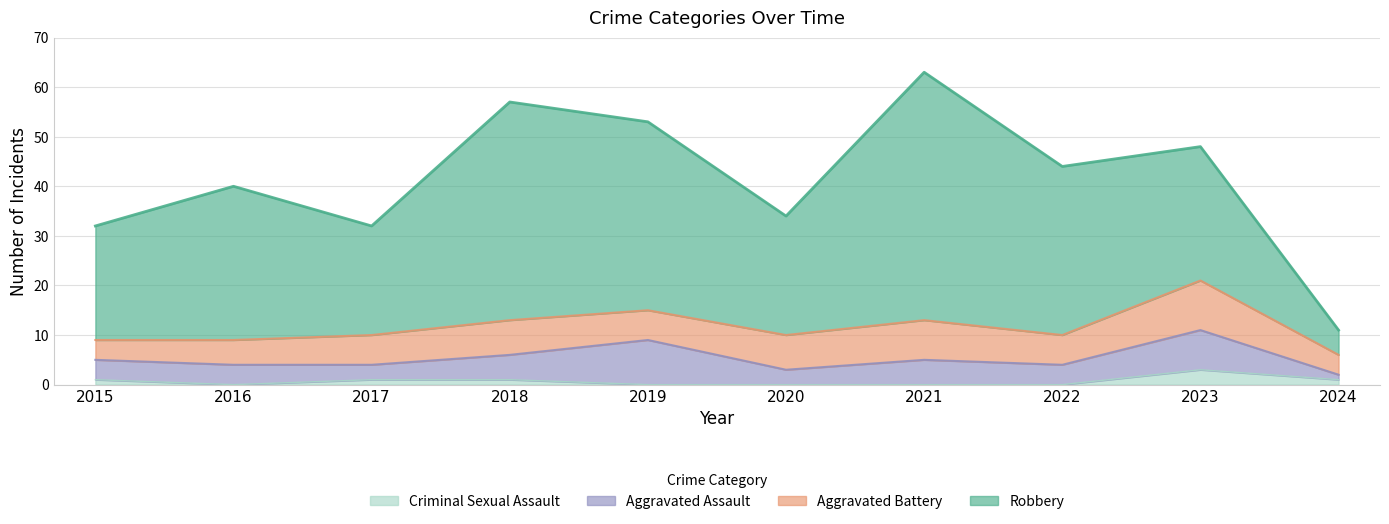

How many distinct data groups are displayed?

4